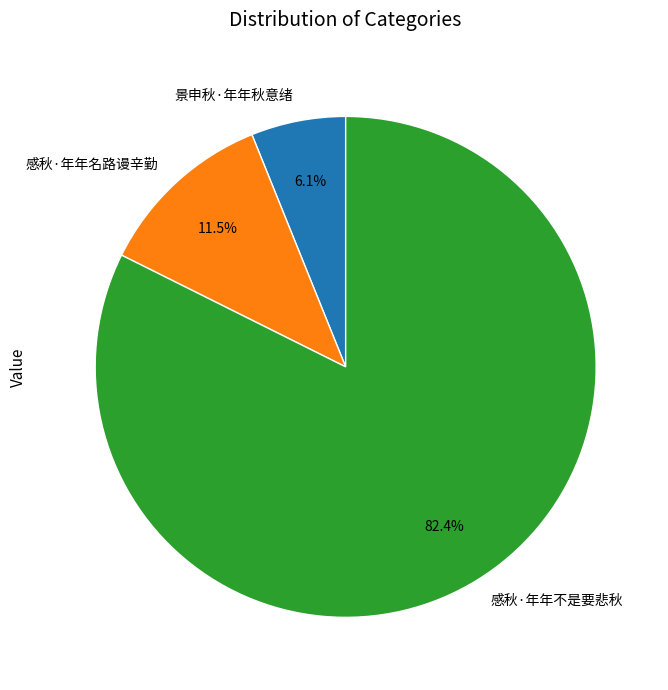

Do 感秋·年年名路谩辛勤 and 感秋·年年不是要悲秋 together represent more than half of the pie?

Yes